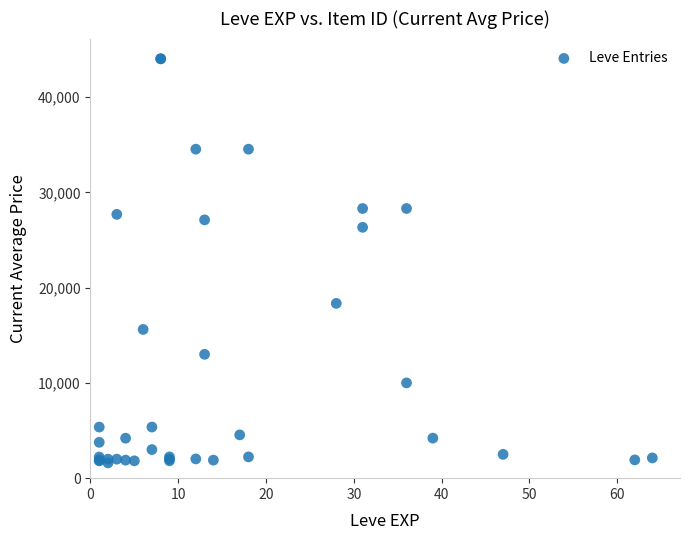

What Y value in the scatter plot is closest to 22813?

26333